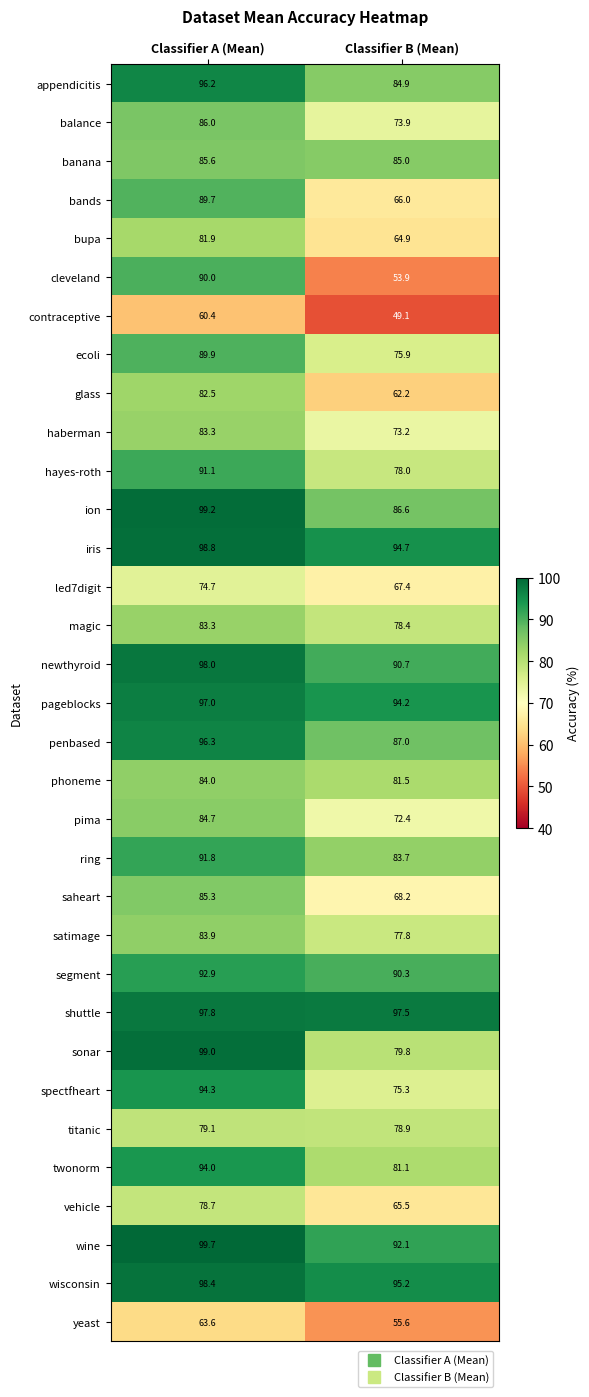

At how many categories does at least one series exceed 68?

2